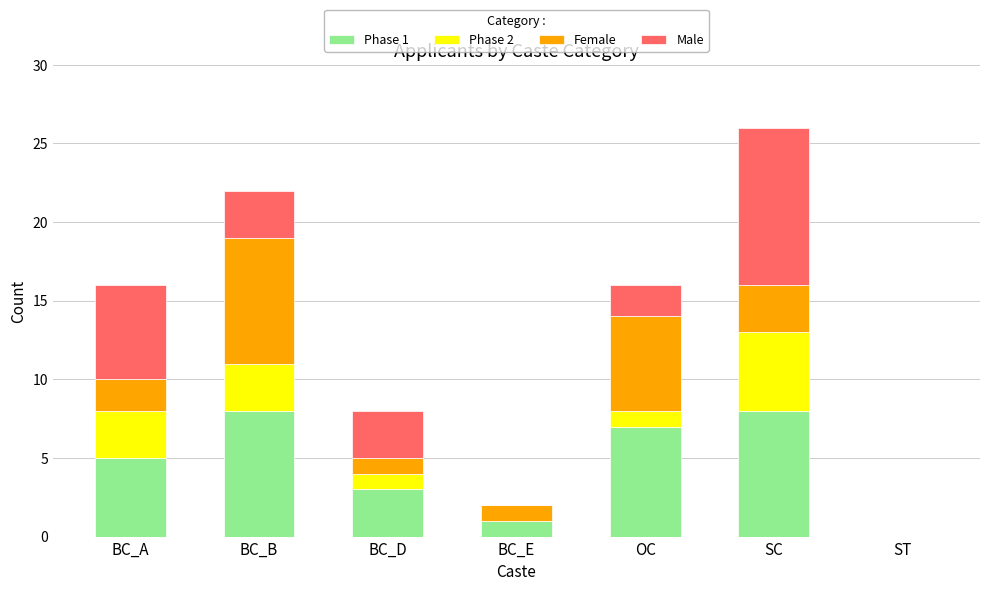

At which category is the sum across all series the highest?

SC